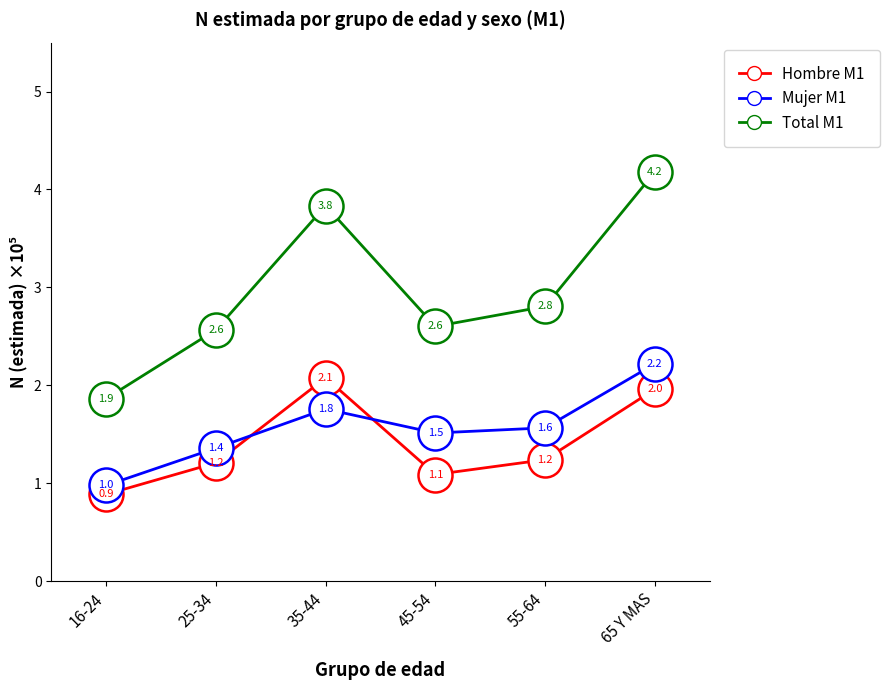

At which category is the sum across all series the highest?

65 Y MAS